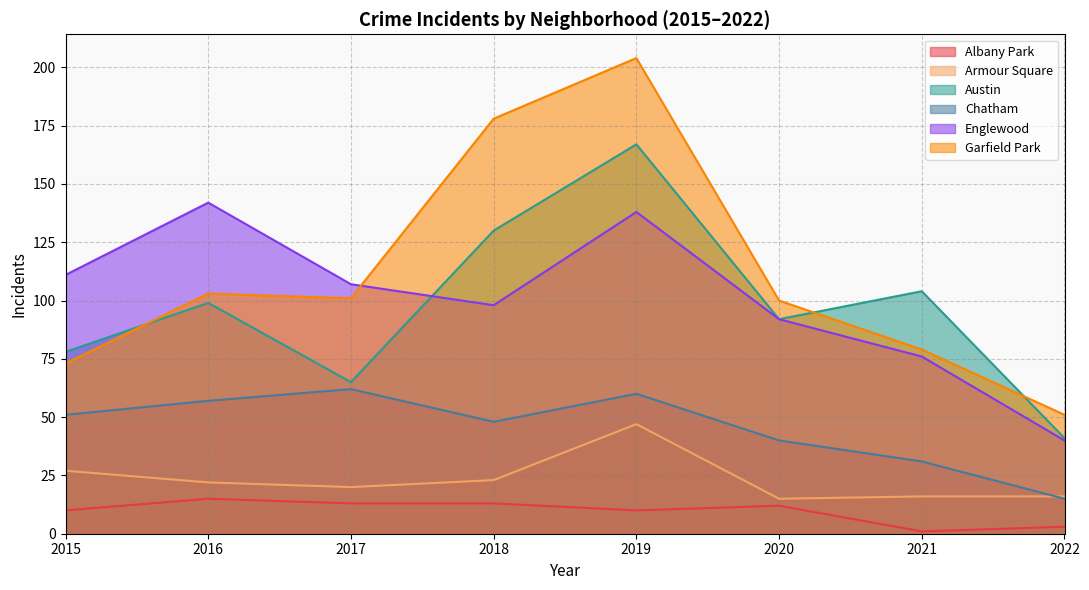

At which category does Albany Park reach its first local valley?

2019